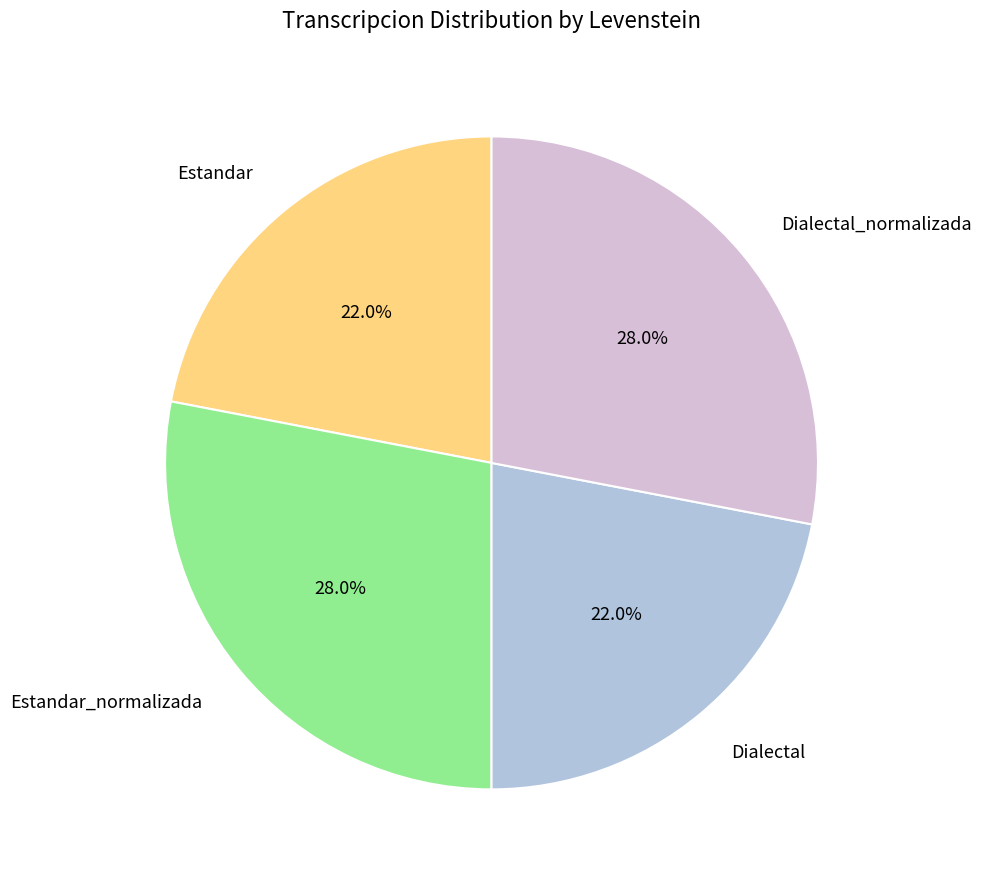

True or false: Dialectal accounts for 28% of the total.

False